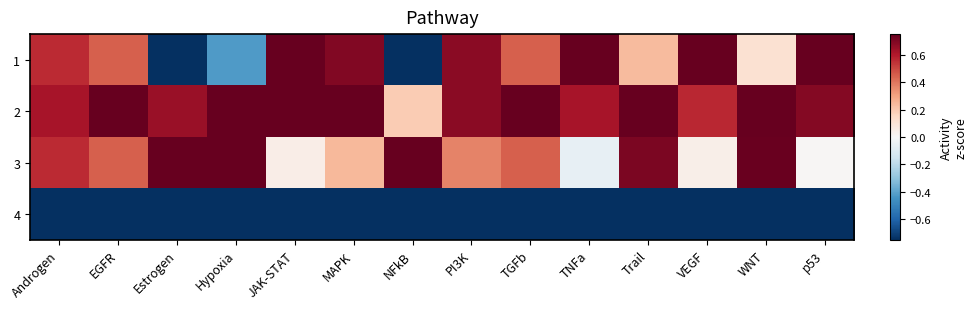

Between WNT and EGFR, which is larger?

EGFR